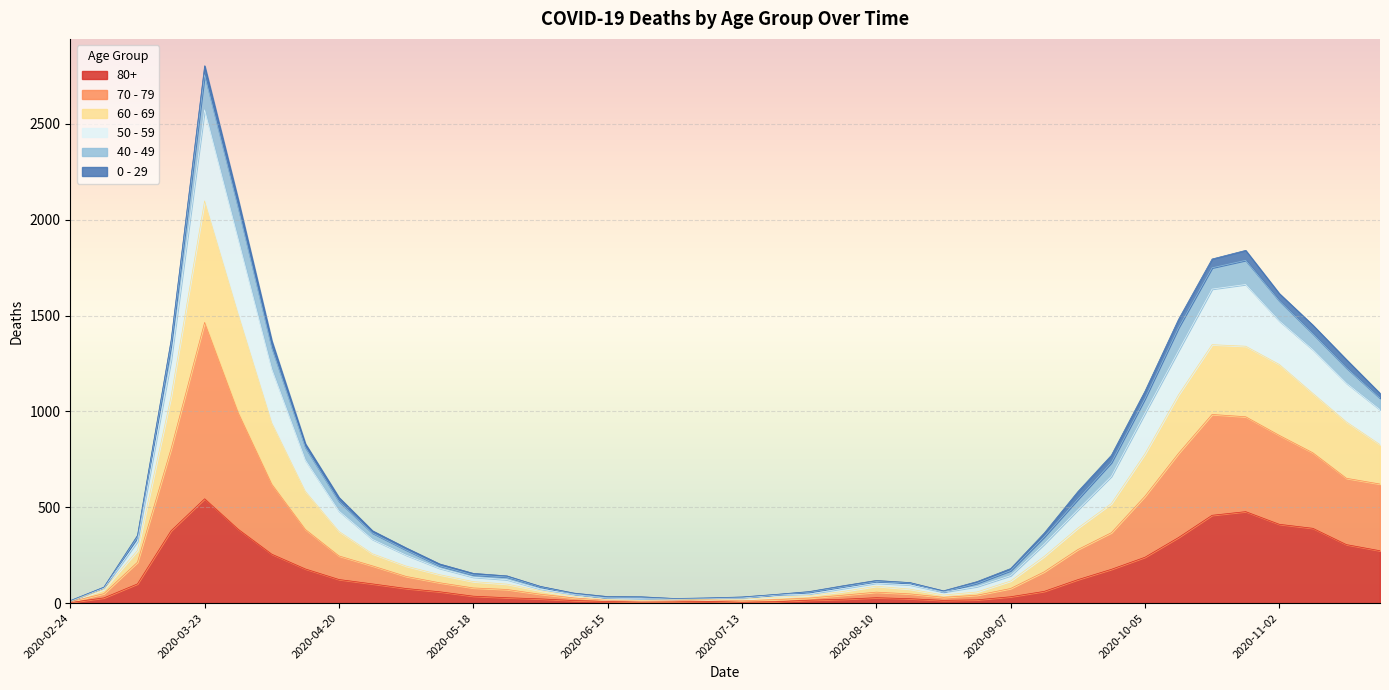

Where is 50 - 59 nearest to the value 1408?

2020-03-16